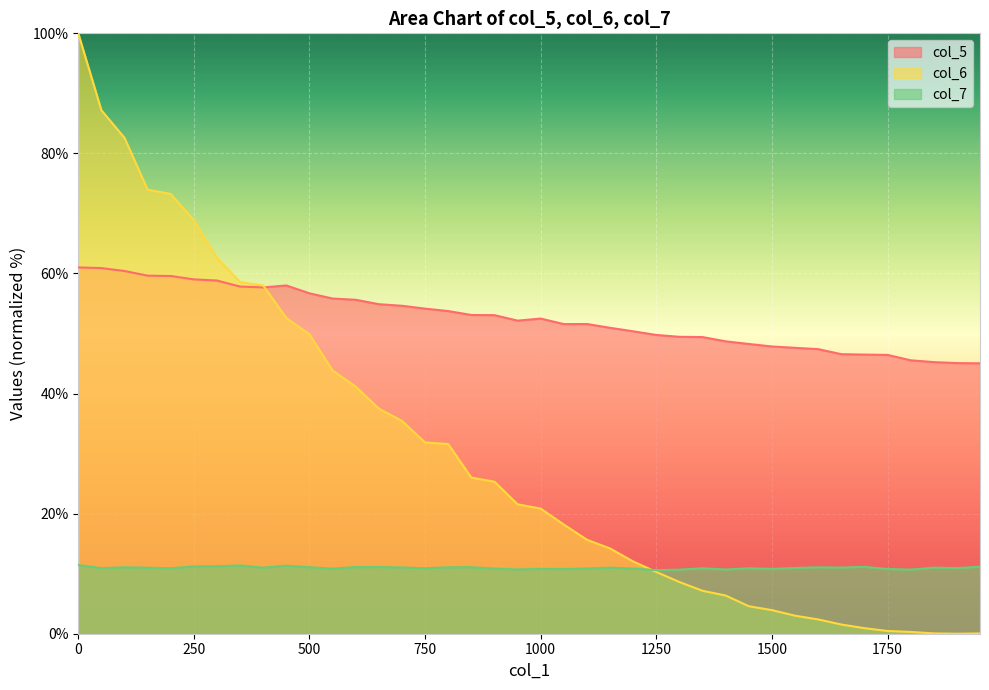

Reading right to left, what are all the values shown in this chart?

col_5: 45.0	45.1	45.2	45.5	46.4	46.5	46.6	47.4	47.6	47.8	48.3	48.7	49.4	49.5	49.8	50.4	51.0	51.6	51.6	52.5	52.1	53.1	53.1	53.7	54.1	54.6	54.9	55.6	55.8	56.7	58.0	57.7	57.8	58.8	59.0	59.6	59.6	60.4	60.9	61.0
col_6: 0.0	0.0	0.1	0.3	0.5	0.9	1.5	2.4	3.0	3.9	4.6	6.4	7.2	8.6	10.3	12.0	14.2	15.7	18.2	20.8	21.6	25.3	26.0	31.6	31.9	35.4	37.5	41.2	43.8	49.9	52.6	58.0	58.6	62.6	68.9	73.2	74.0	82.6	87.2	100.0
col_7: 11.2	10.9	11.0	10.7	10.8	11.1	11.0	11.1	11.0	10.8	10.9	10.7	10.9	10.7	10.6	10.9	11.0	10.9	10.8	10.8	10.7	10.9	11.1	11.1	10.9	11.0	11.1	11.1	10.8	11.1	11.3	11.0	11.4	11.2	11.2	10.9	11.0	11.1	10.9	11.4